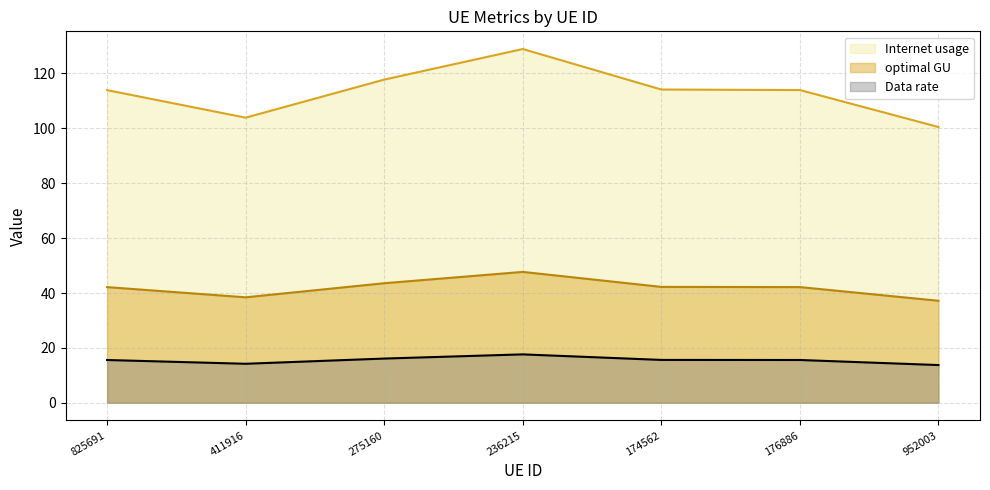

Is it true that optimal GU equals 63.0 at 236215?

False